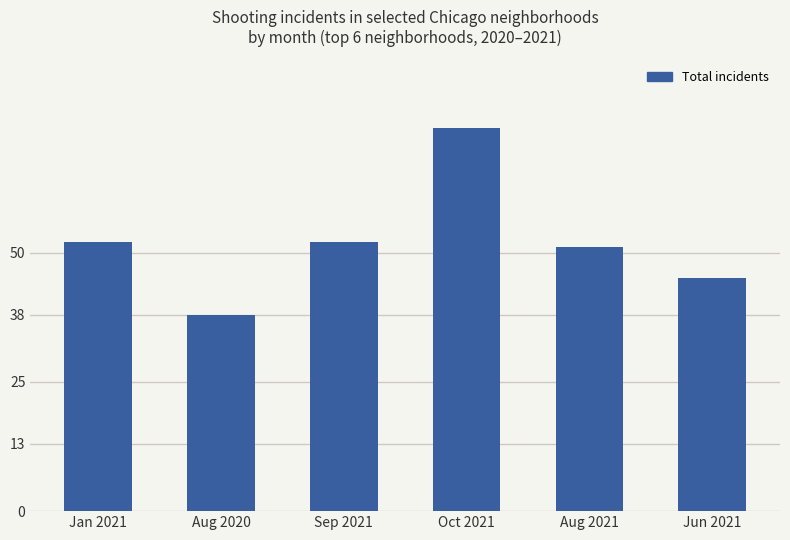

How many categories are shown in the chart?

6